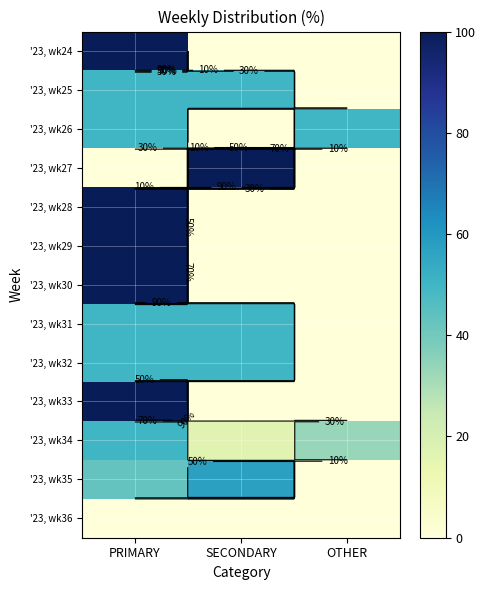

Is it true that '23, wk31 equals 25.1 at SECONDARY?

False